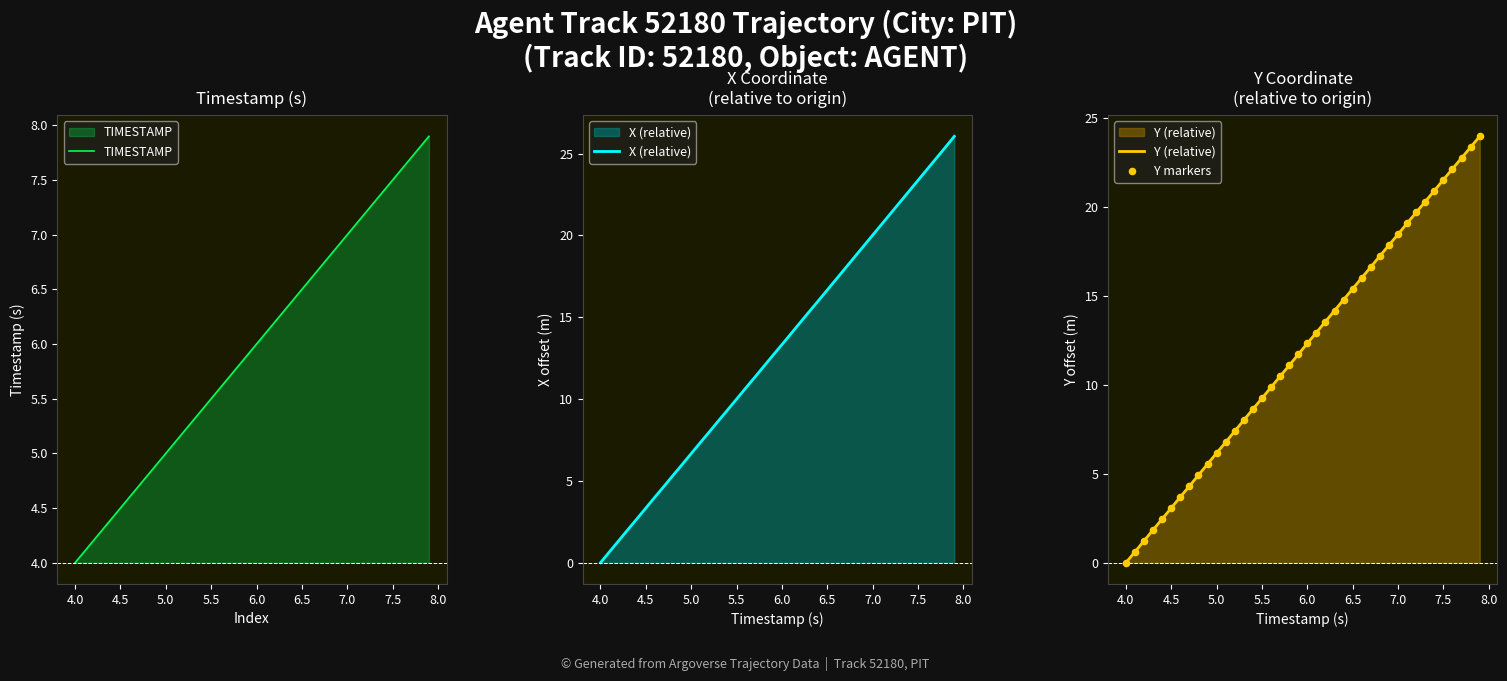

Which series has the widest spread of Y values?

X (relative)